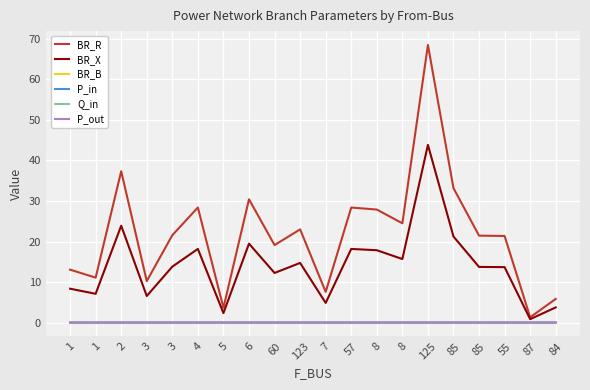

What are all the series names shown in the legend?

BR_R, BR_X, BR_B, P_in, Q_in, P_out